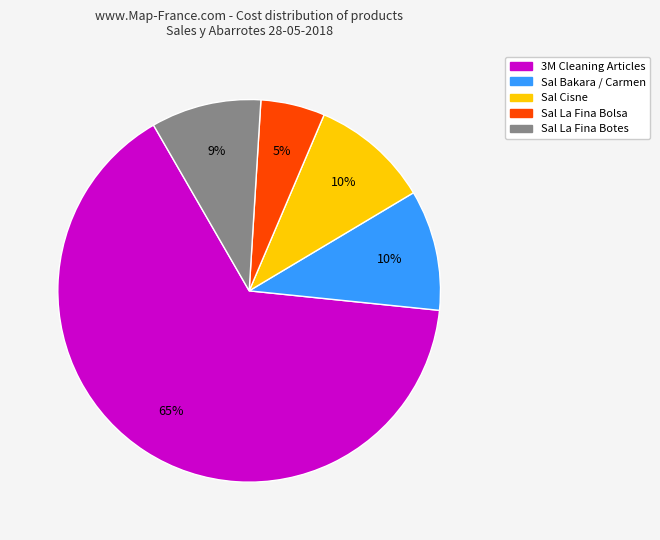

Does any single category account for the majority?

Yes